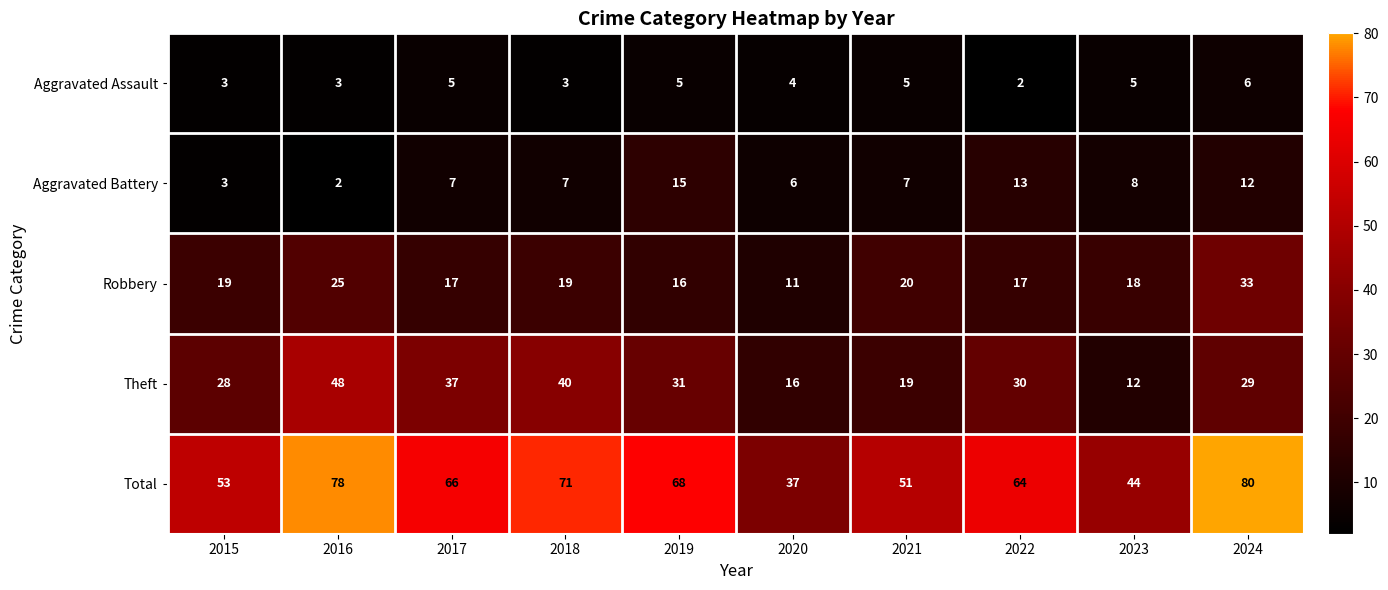

Which series changed the most between 2018 and 2023?

Theft